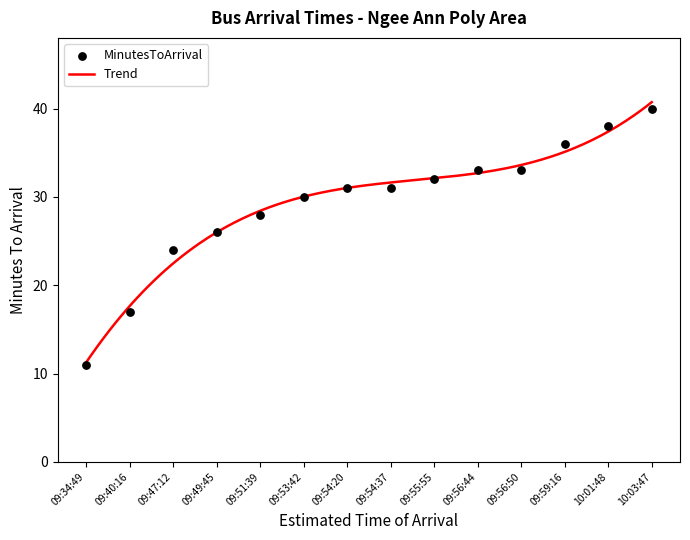

What is the change in value from 09:34:49 to 09:54:37?

+20